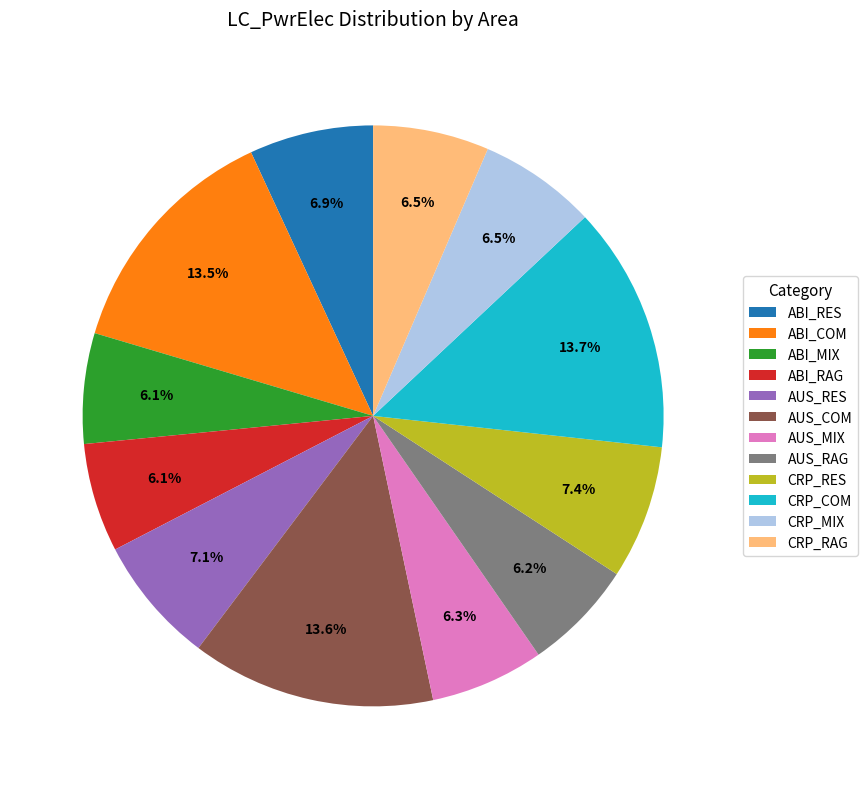

Does any single category account for the majority?

No